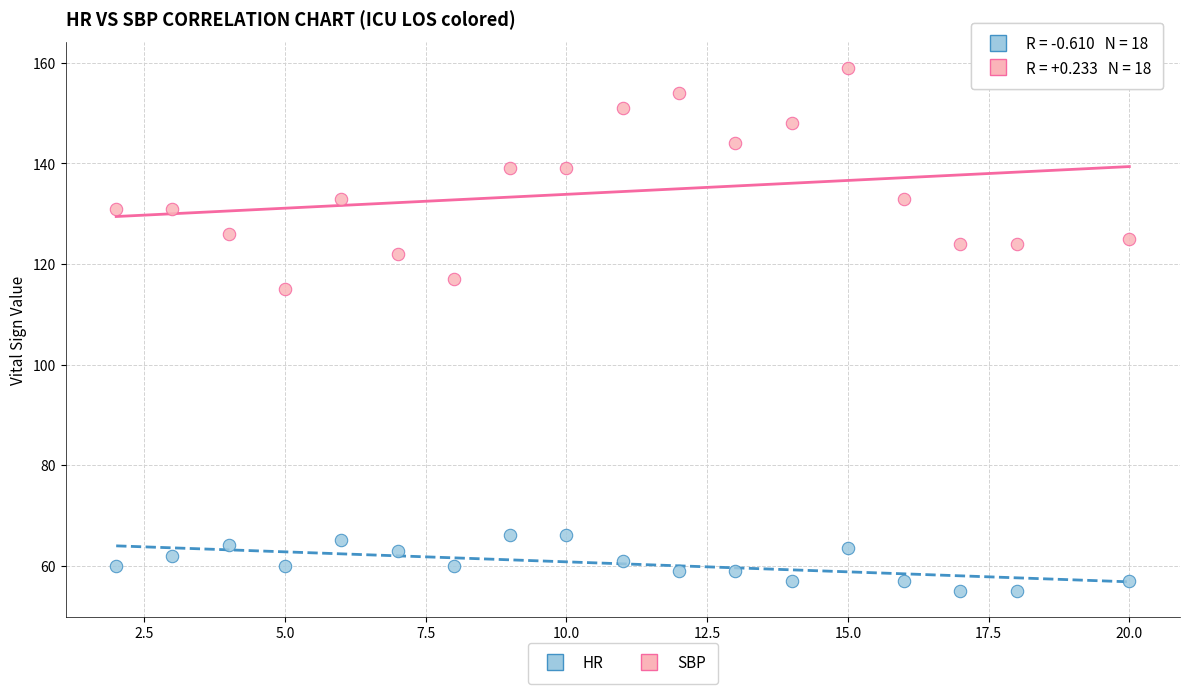

Which series reaches the maximum Y coordinate?

SBP